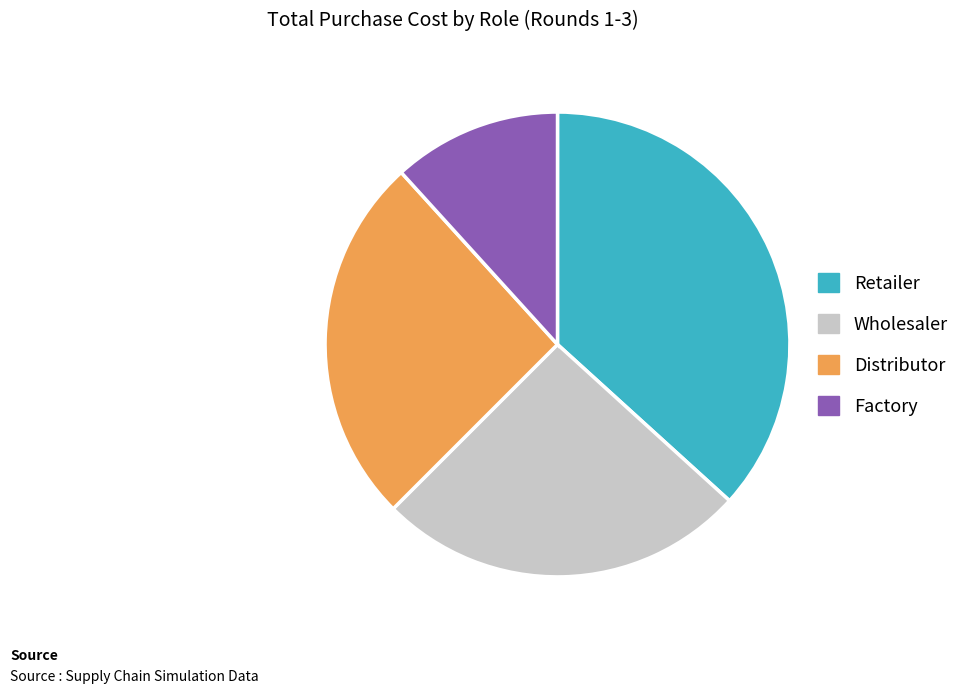

Approximately how many times larger is the value at Retailer compared to Wholesaler?

1.4